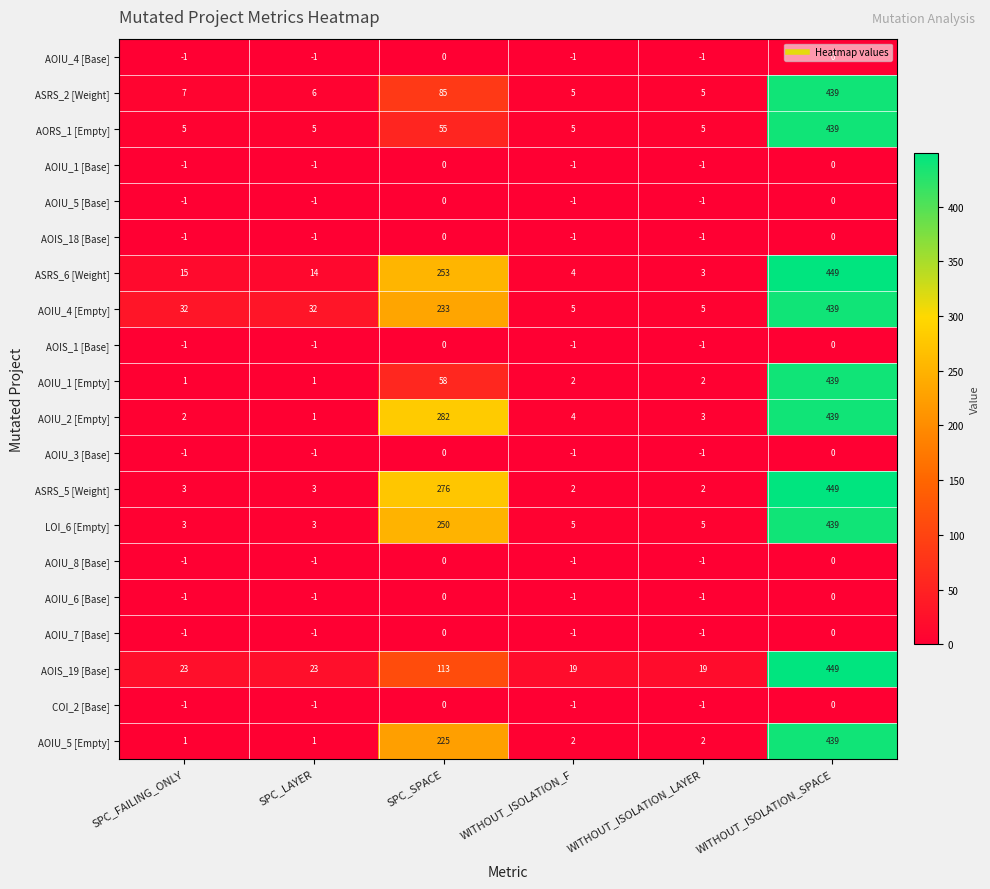

Count the AOIU_3 [Base] values in the range -1 to 0.

6